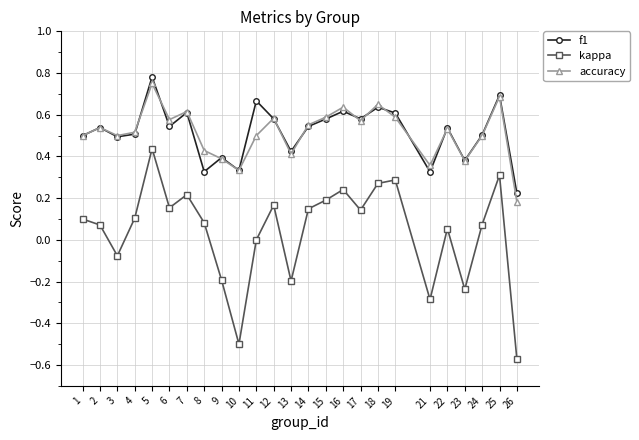

What is the total value across all series at 1?

1.1